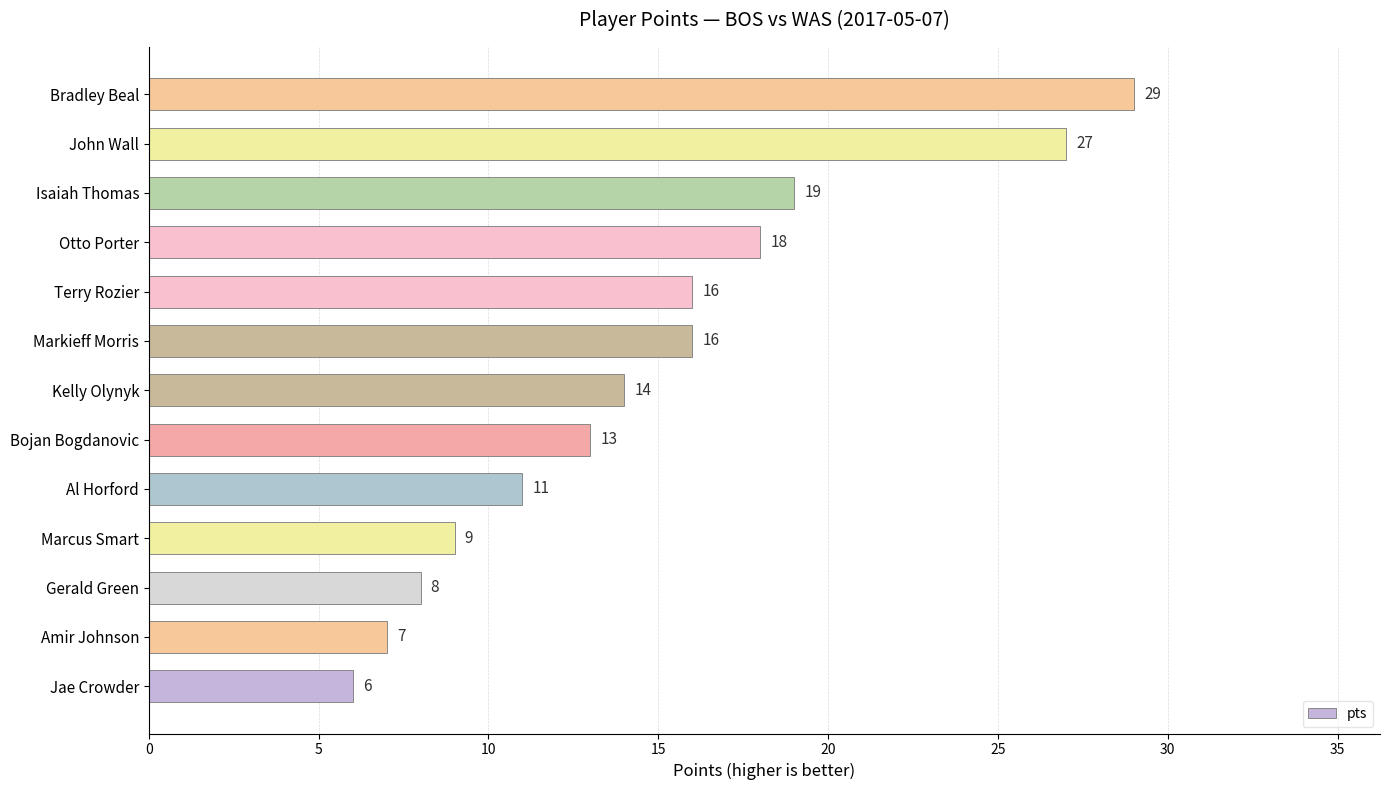

What is the difference between the second highest and second lowest values?

20